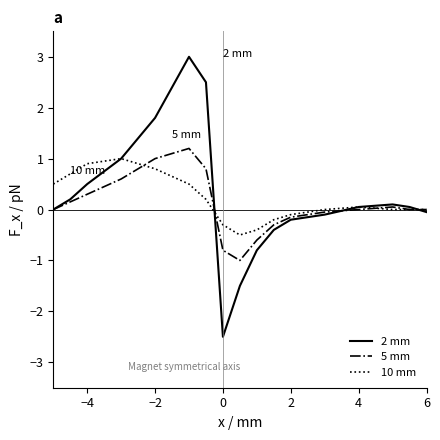

What is the lowest value of the 2 mm series?

-2.5